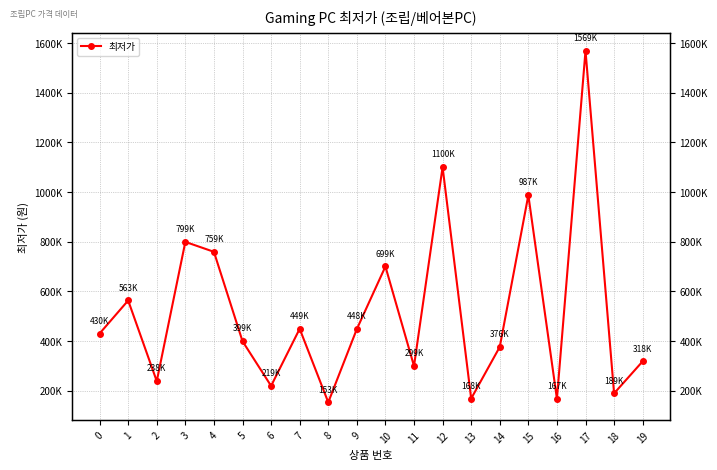

What is the value of the 3rd point from the left?

238000